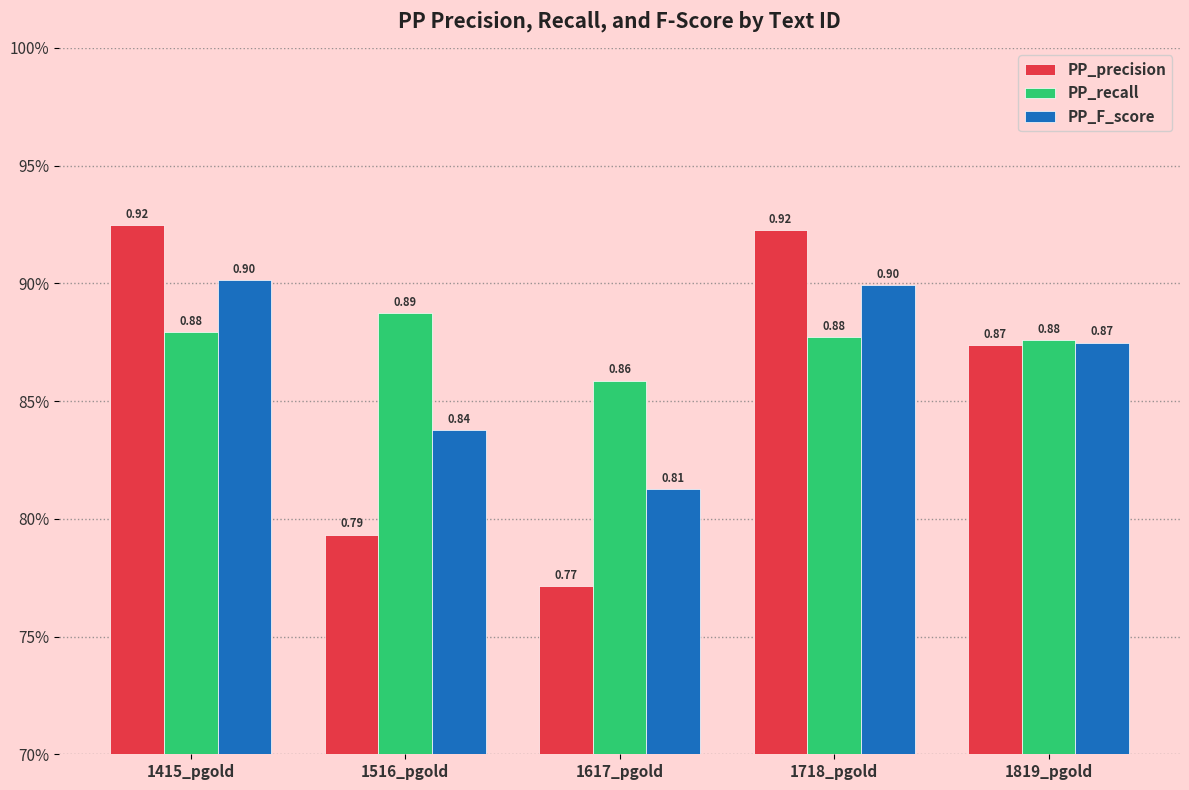

What is the total value across all series at 1819_pgold?

2.6